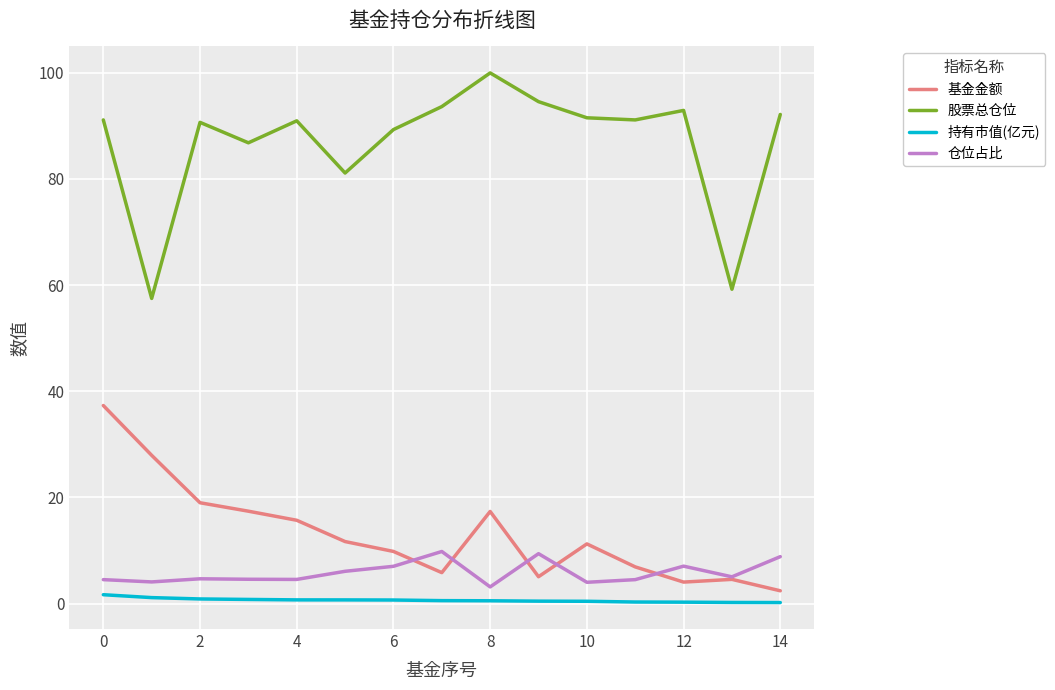

Which series has the largest range (max minus min)?

股票总仓位